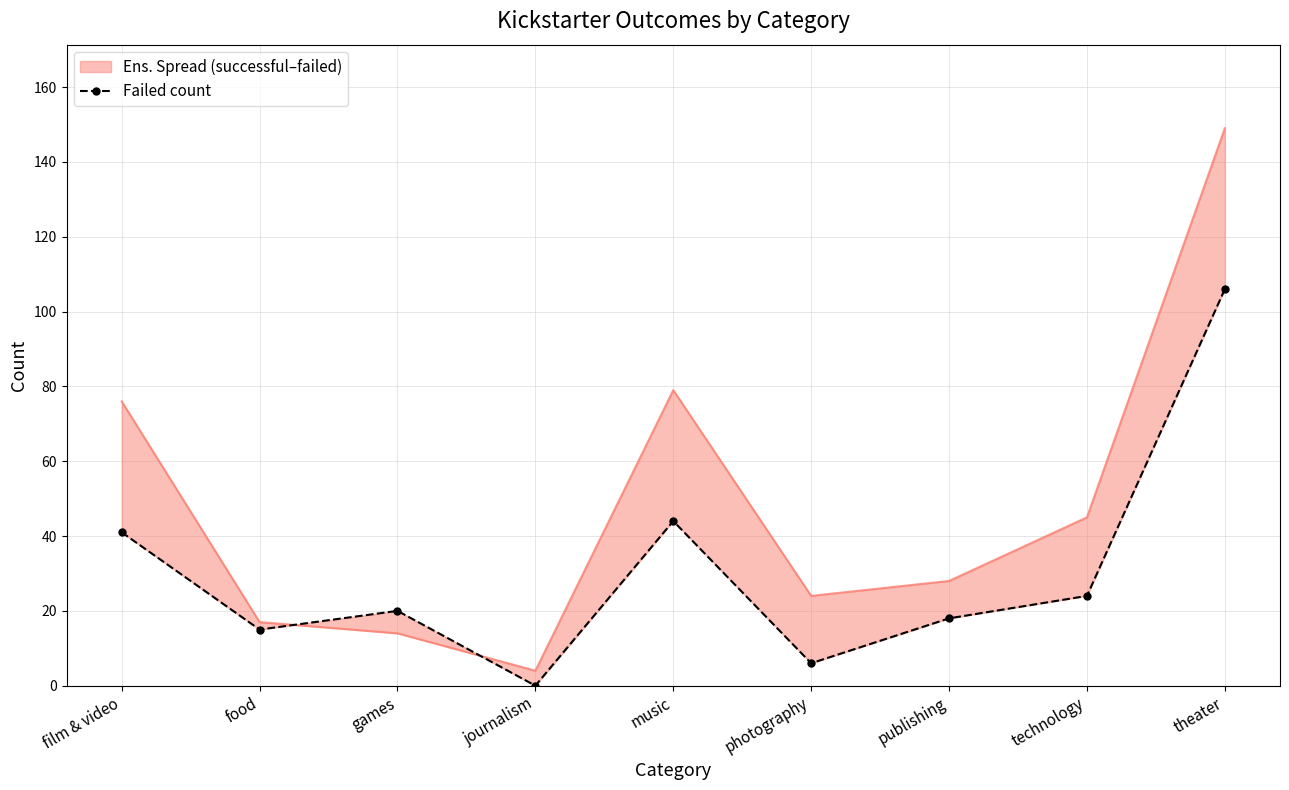

True or false: the data shows 20 at music.

False